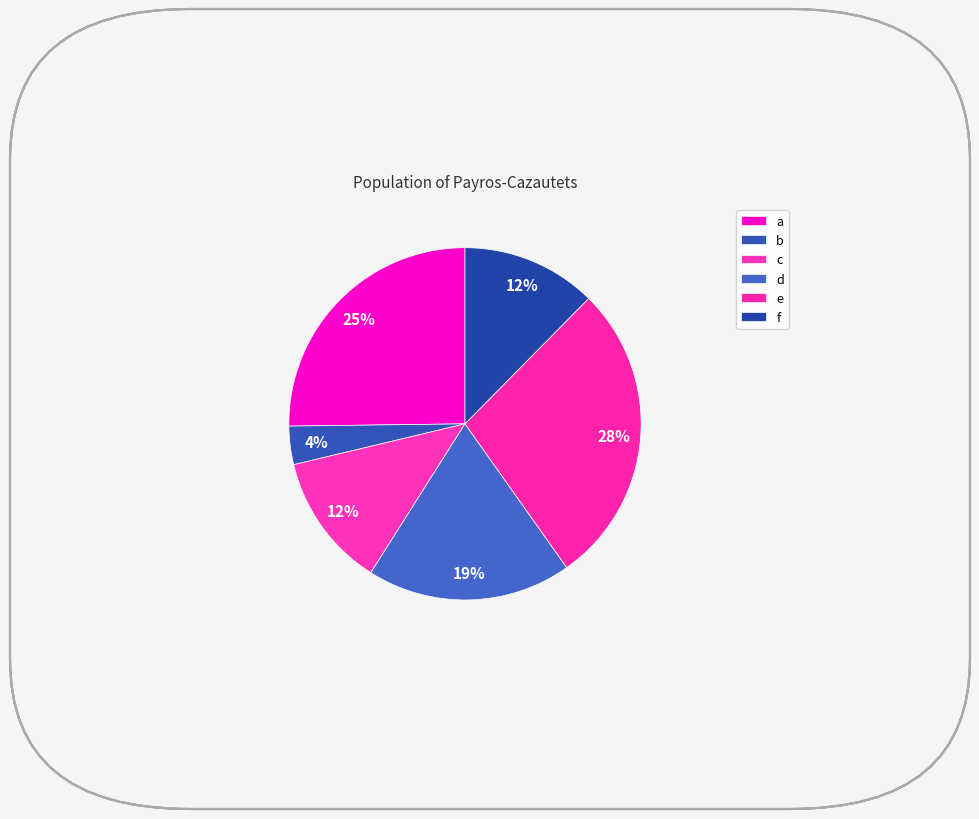

Is it true that b is 4% of the pie?

True